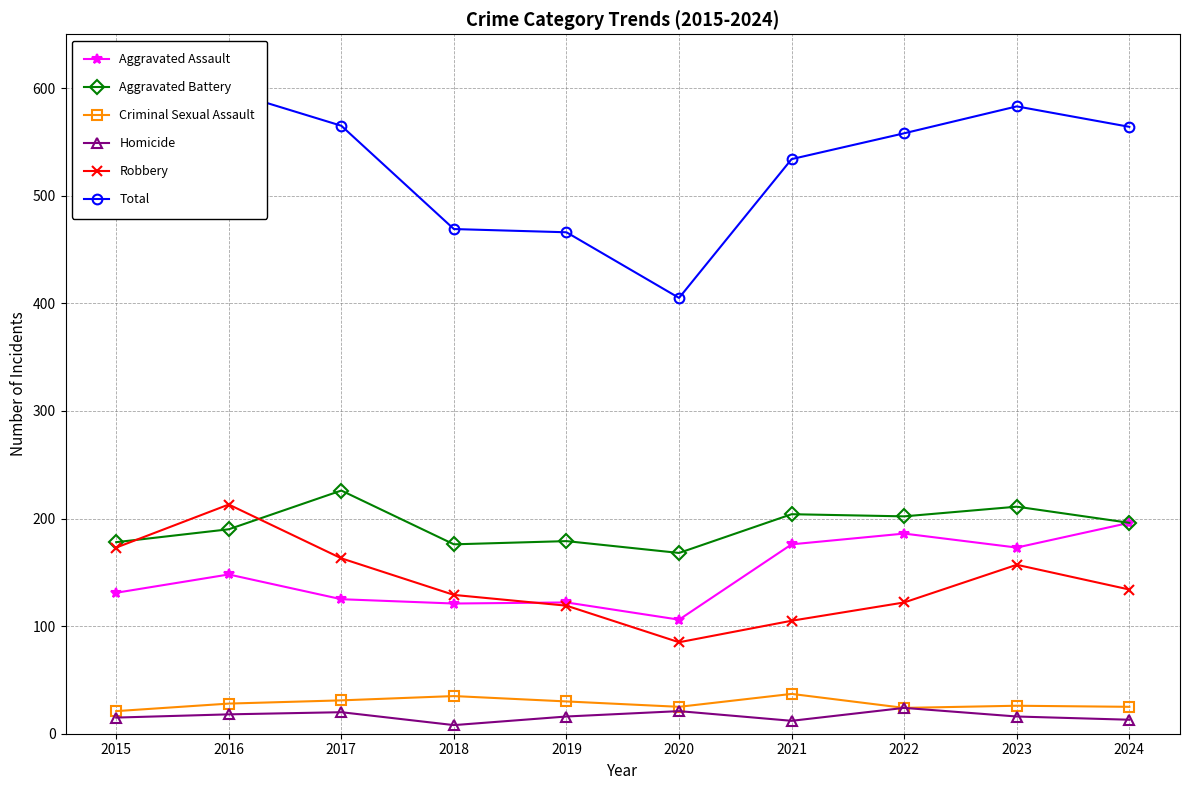

True or false: Homicide has a value of 18 at 2016.

True